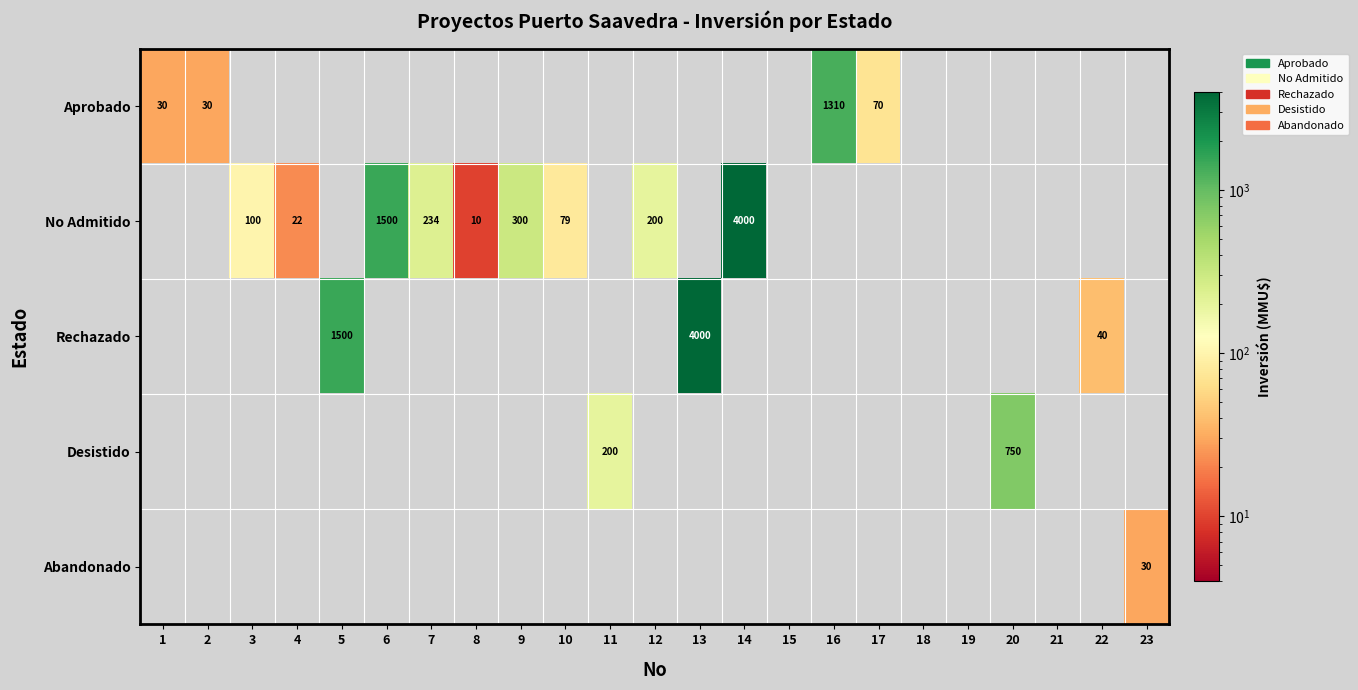

Is it true that No Admitido equals 26 at 10?

False